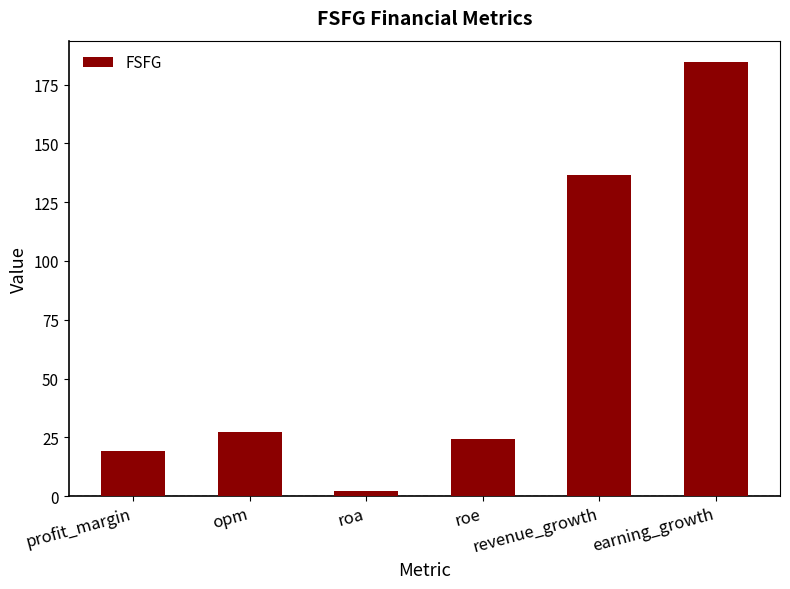

What is the difference between the maximum and second lowest values?

165.2